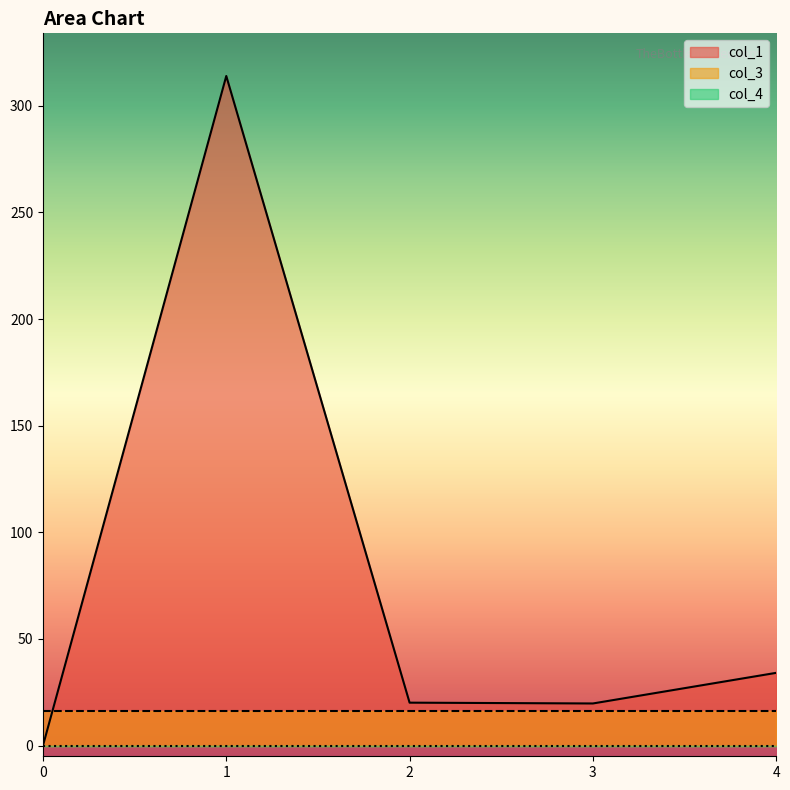

True or false: col_3 and col_4 intersect in this chart.

False